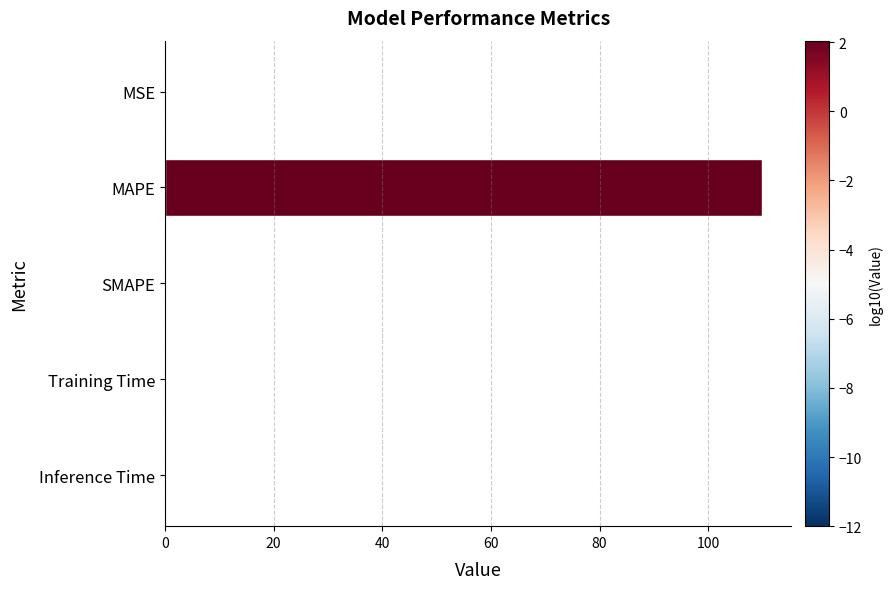

At which category does the chart reach its peak across all series?

MAPE